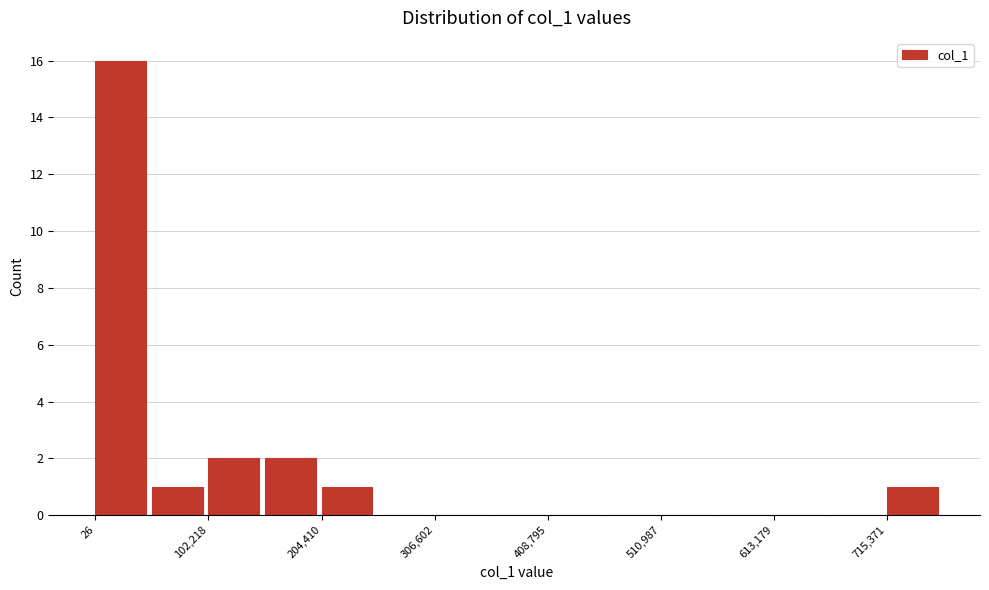

Read against the x-axis, roughly where is the centre of the tallest bar?

20000